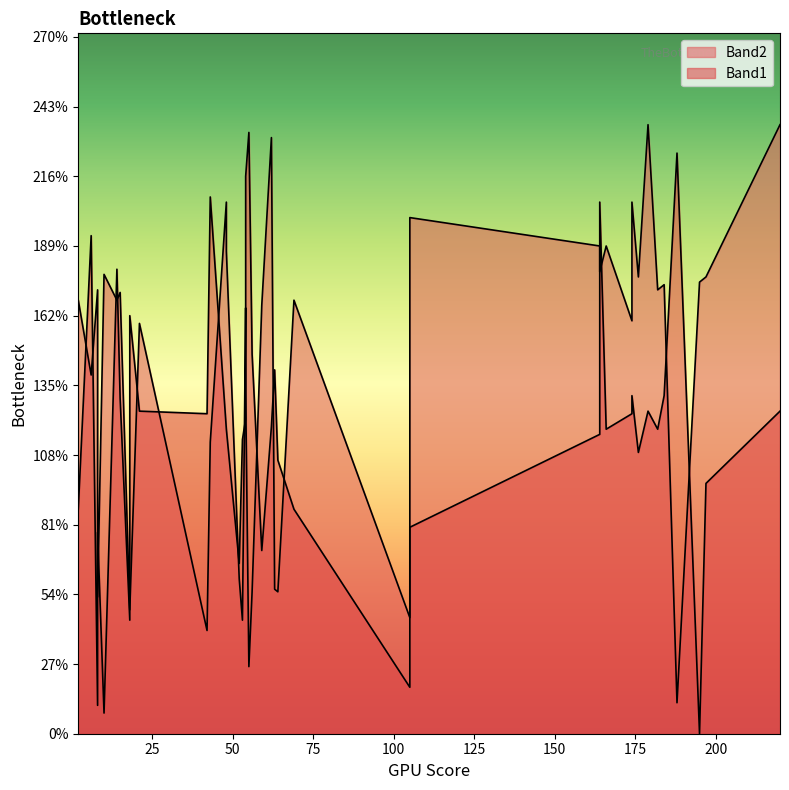

How many lines are shown in the chart?

2